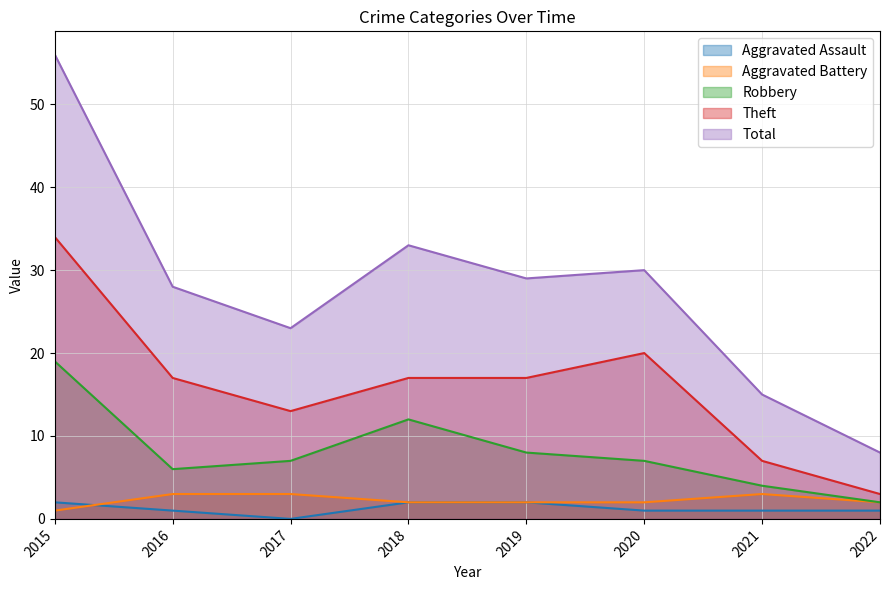

True or false: Aggravated Assault and Total intersect in this chart.

False